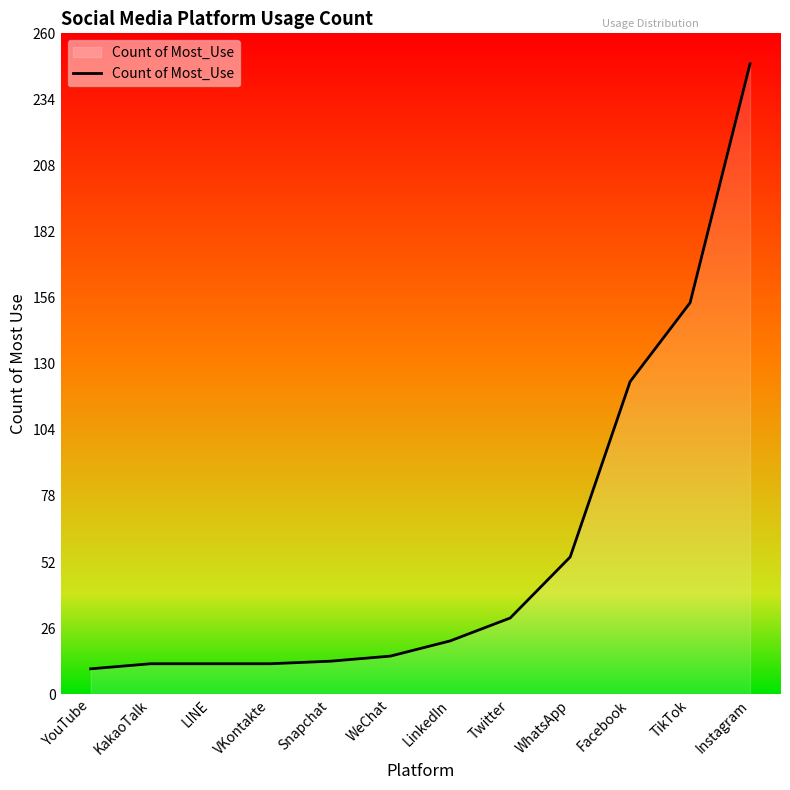

What position from the left is Facebook?

10